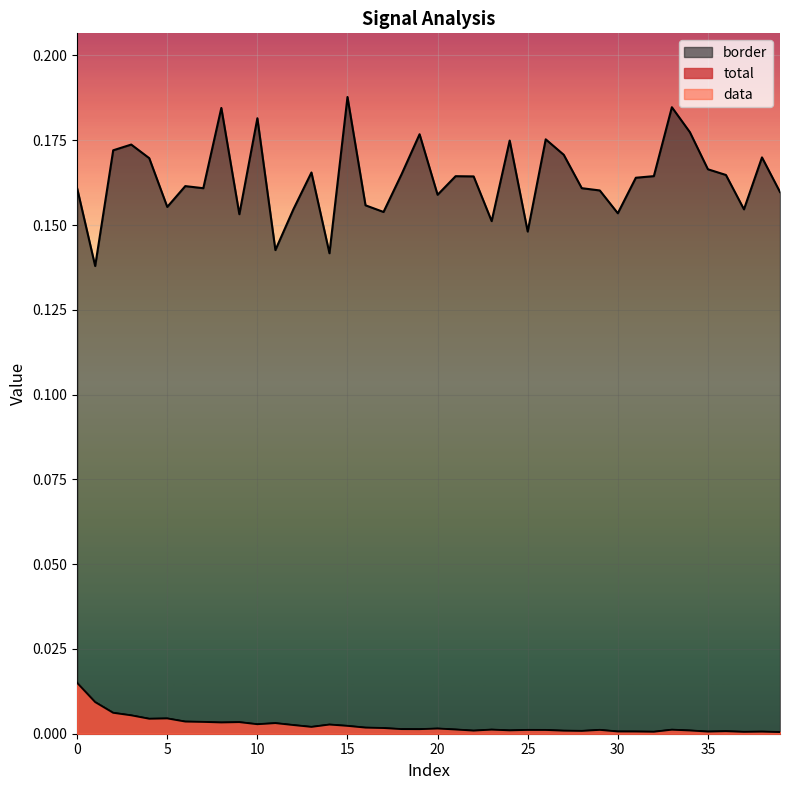

True or false: data and border intersect in this chart.

False